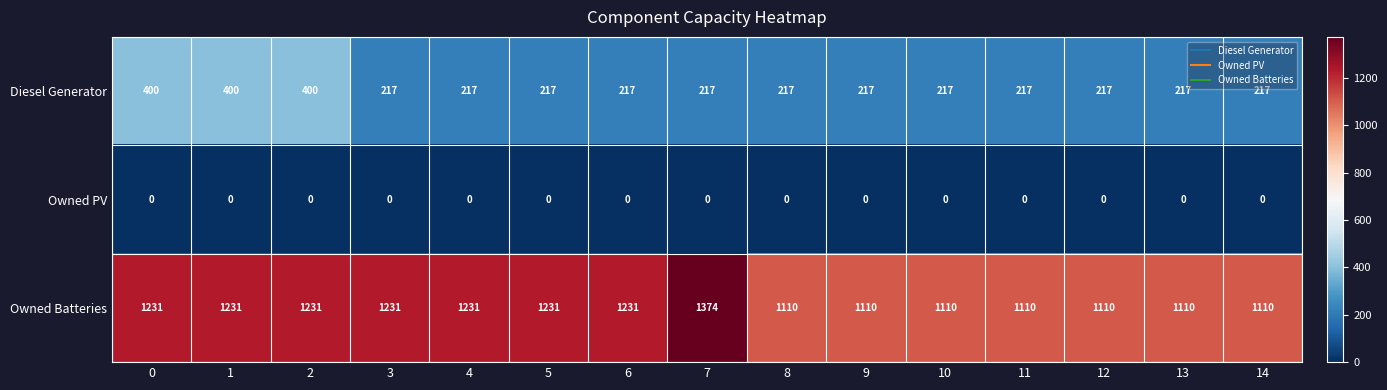

Which series has the widest spread of values?

Owned Batteries